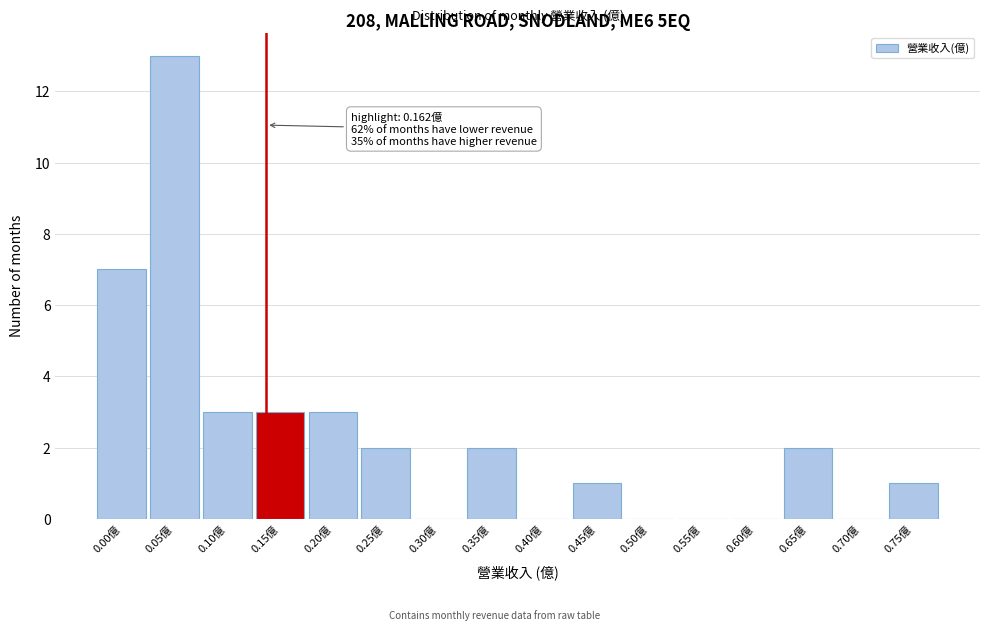

Reading right to left, what are all the values shown in this chart?

0.75億=1	0.70億=0	0.65億=2	0.60億=0	0.55億=0	0.50億=0	0.45億=1	0.40億=0	0.35億=2	0.30億=0	0.25億=2	0.20億=3	0.15億=3	0.10億=3	0.05億=13	0.00億=7